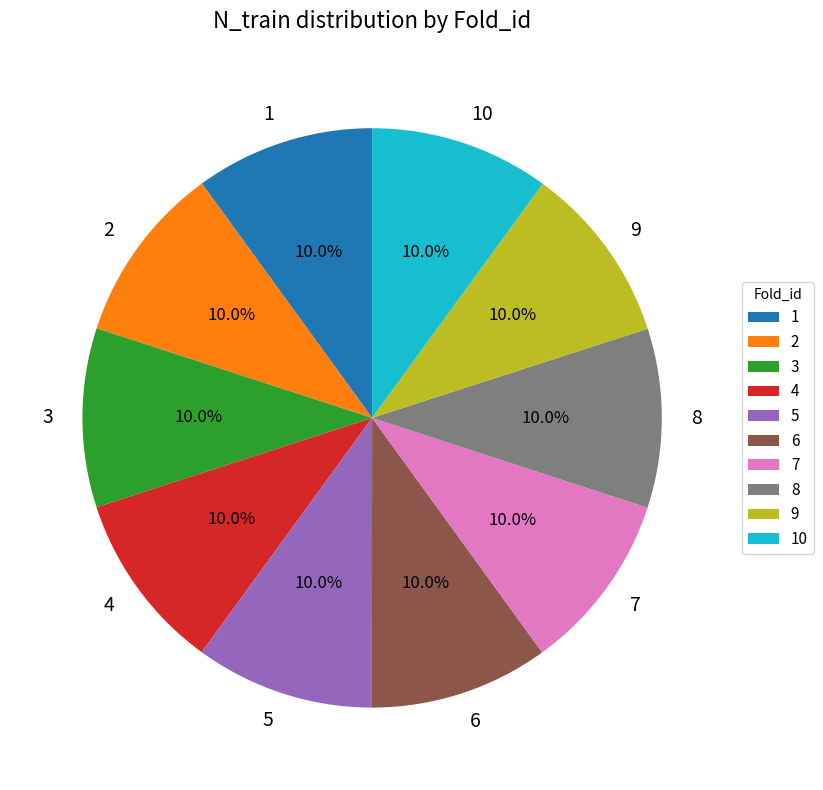

How many slices are in this pie chart?

10